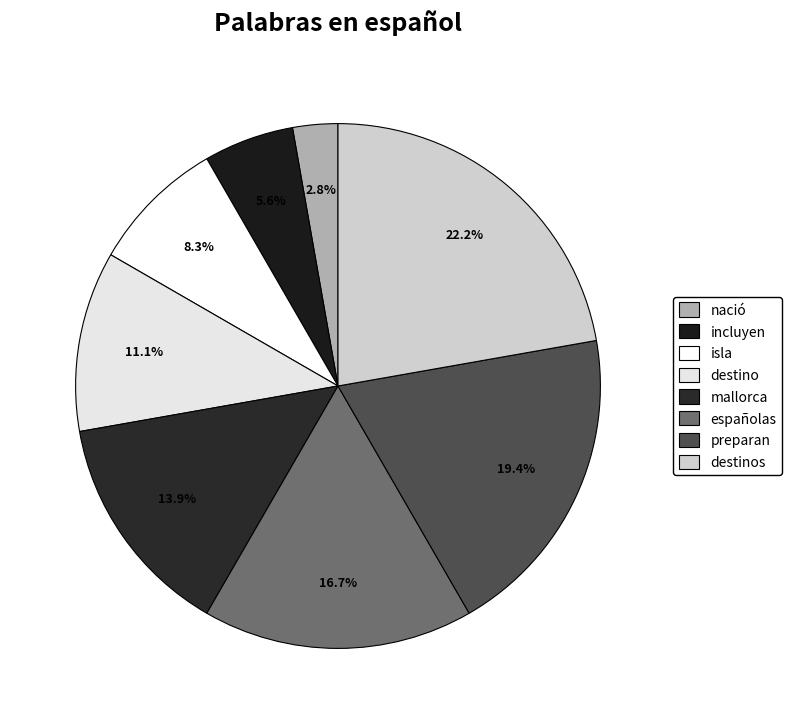

Is there a majority slice in this chart?

No